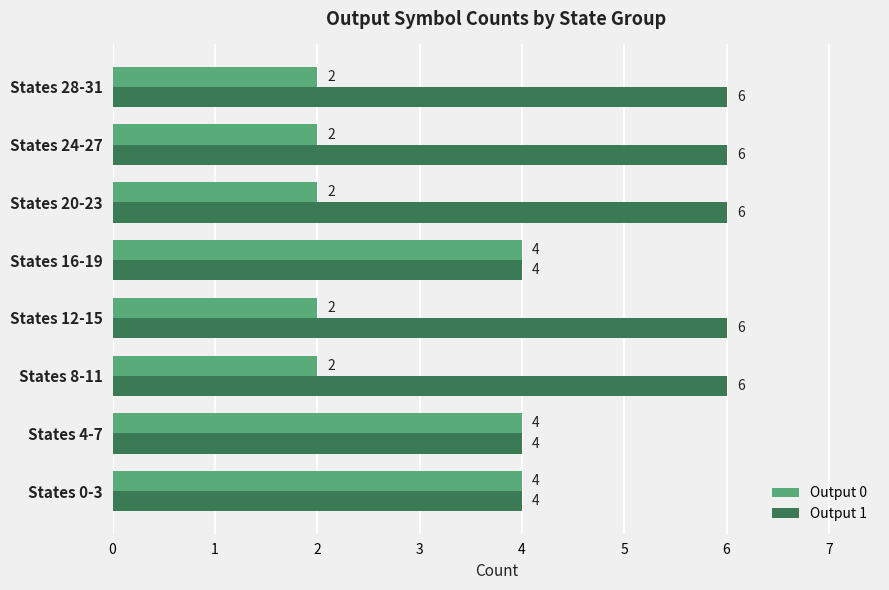

Is the value of Output 1 at States 8-11 greater than the value of Output 0 at States 8-11?

Yes